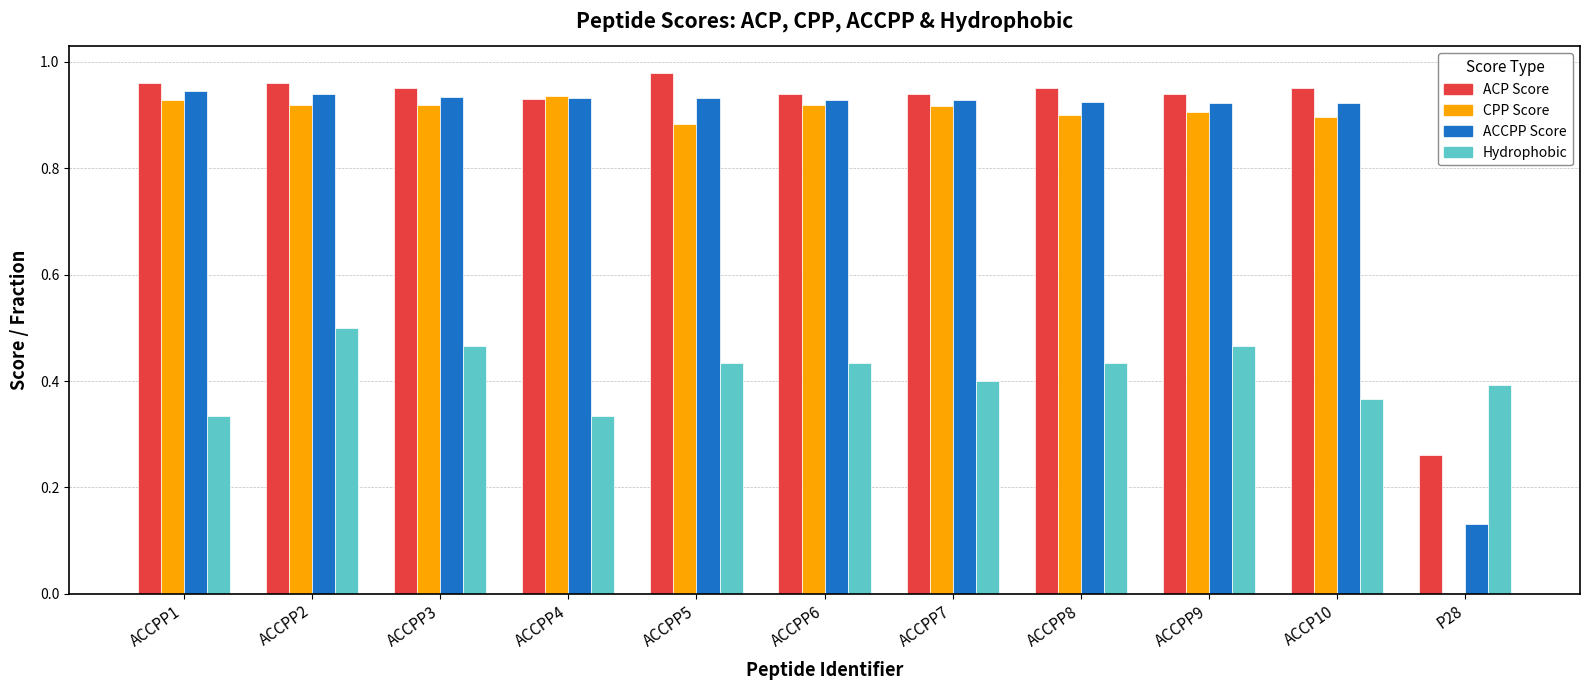

True or false: CPP Score has a value of 0.9 at ACCPP6.

True